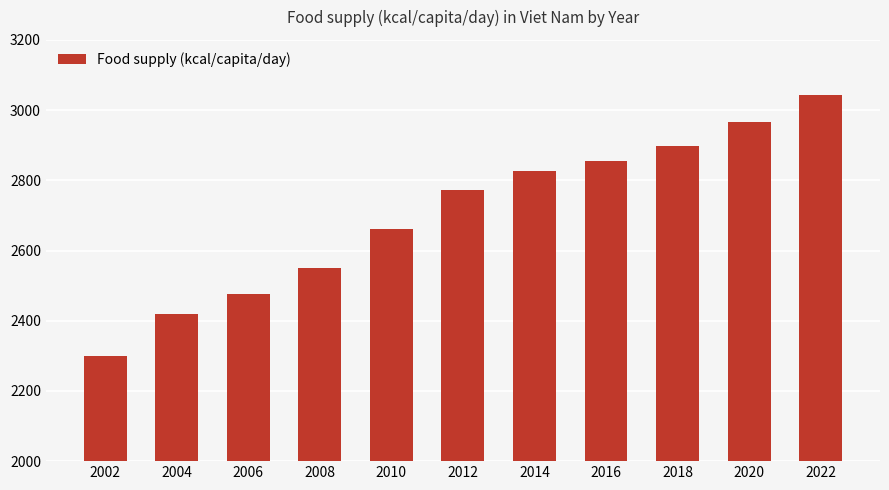

Reading left to right, what are all the values shown in this chart?

2002=2299	2004=2418	2006=2476	2008=2549	2010=2661	2012=2771	2014=2826	2016=2854	2018=2899	2020=2967	2022=3044